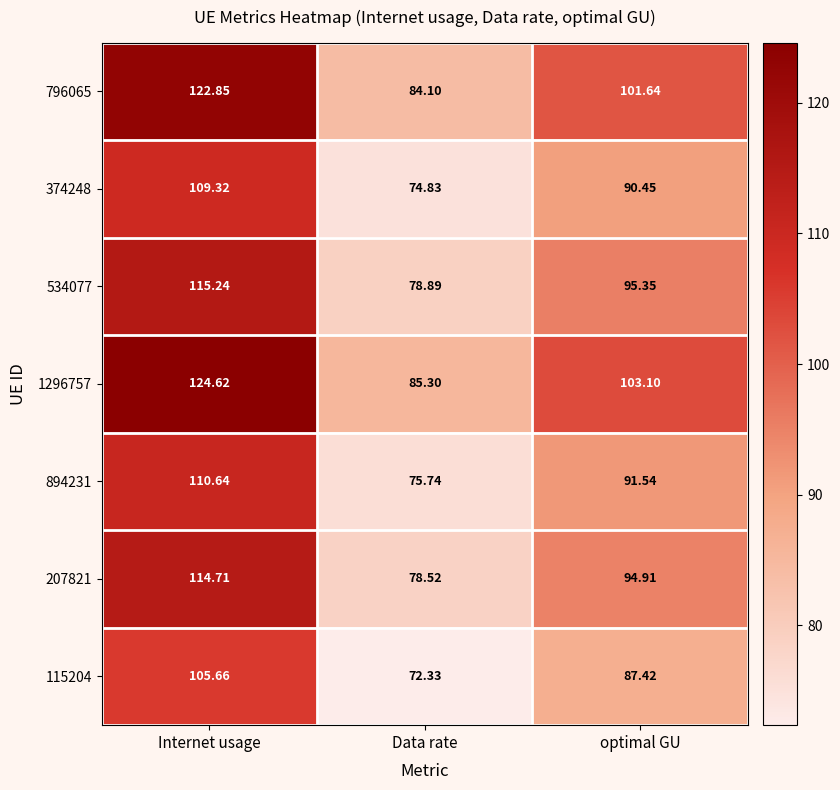

At which category is the sum across all series the highest?

Internet usage